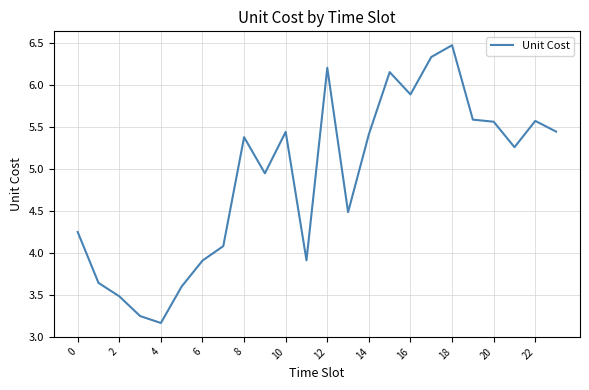

What is the difference between the maximum and minimum values?

3.3